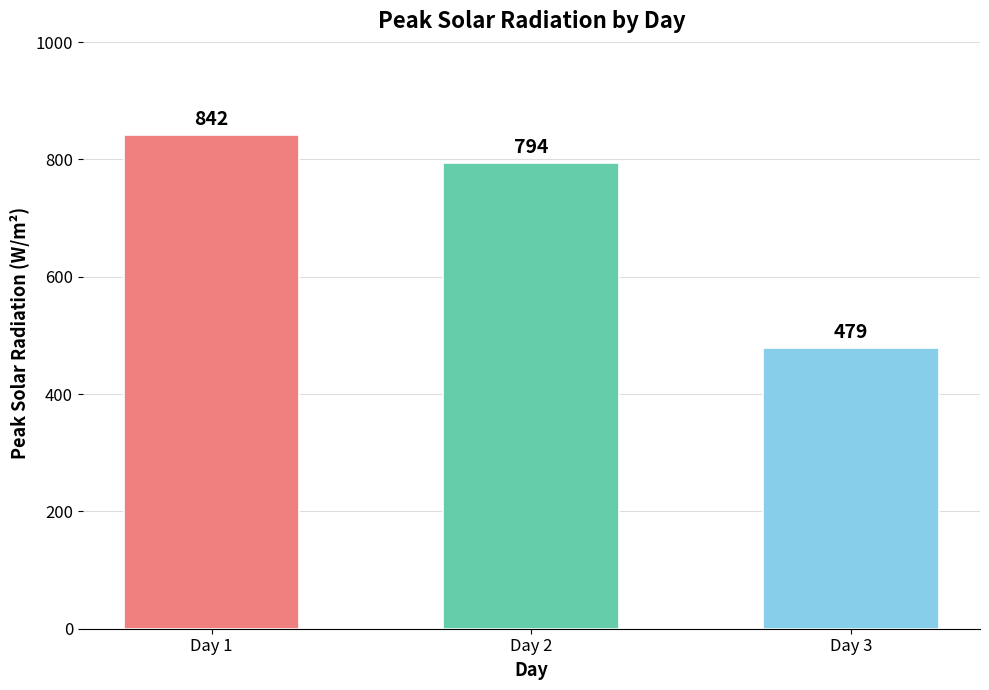

What is the sum of all values?

2113.7